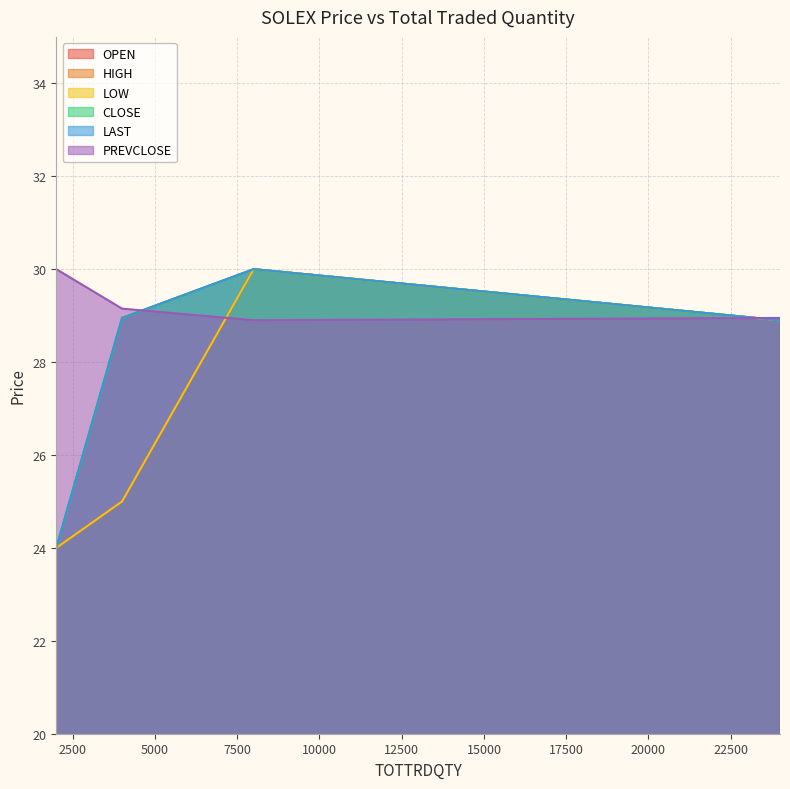

The LAST series shows 30.0 at 8000. True or false?

True